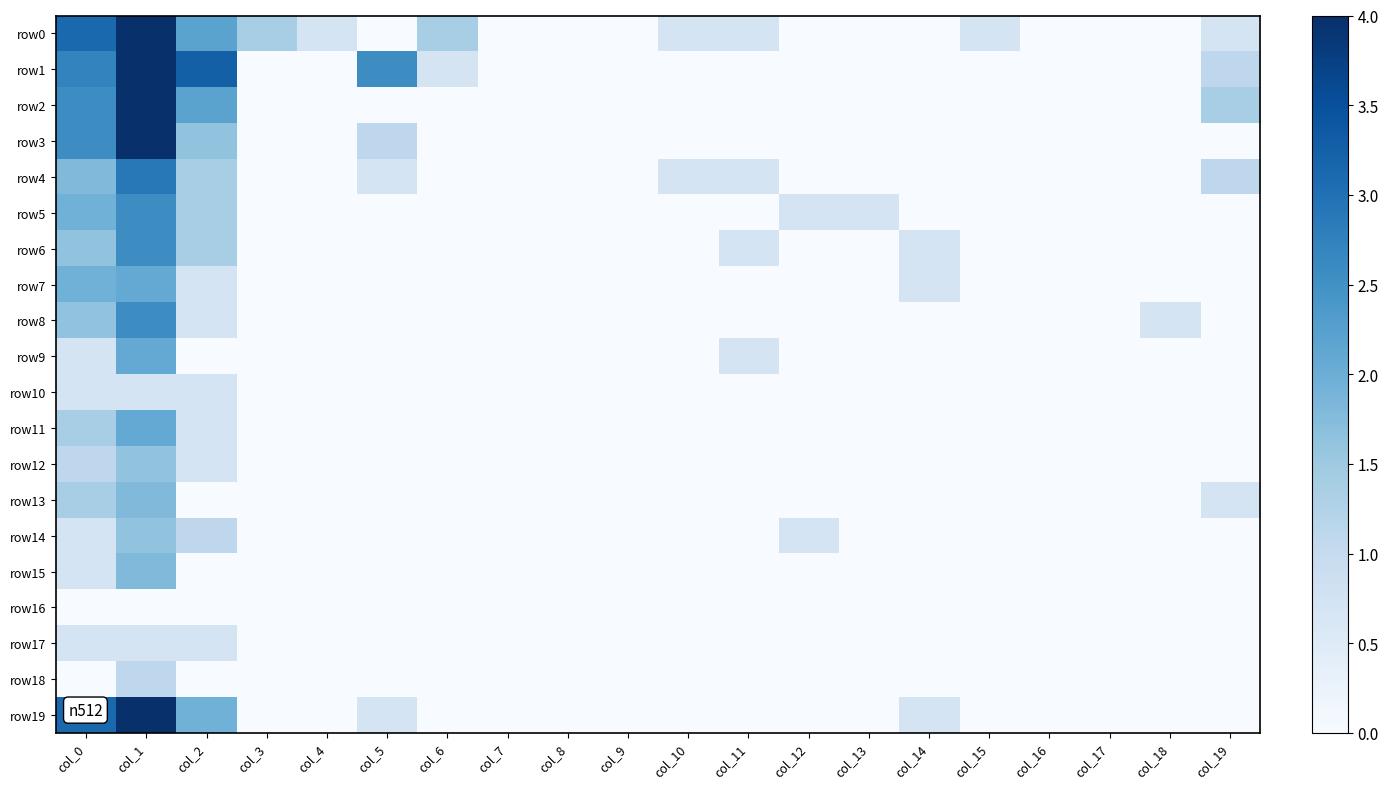

Reading left to right, list all the values displayed in this chart.

row0: col_0=3.1	col_1=7.7	col_2=2.2	col_3=1.4	col_4=0.7	col_5=0.0	col_6=1.4	col_7=0.0	col_8=0.0	col_9=0.0	col_10=0.7	col_11=0.7	col_12=0.0	col_13=0.0	col_14=0.0	col_15=0.7	col_16=0.0	col_17=0.0	col_18=0.0	col_19=0.7
row1: col_0=2.7	col_1=5.2	col_2=3.3	col_3=0.0	col_4=0.0	col_5=2.6	col_6=0.7	col_7=0.0	col_8=0.0	col_9=0.0	col_10=0.0	col_11=0.0	col_12=0.0	col_13=0.0	col_14=0.0	col_15=0.0	col_16=0.0	col_17=0.0	col_18=0.0	col_19=1.1
row2: col_0=2.6	col_1=4.7	col_2=2.2	col_3=0.0	col_4=0.0	col_5=0.0	col_6=0.0	col_7=0.0	col_8=0.0	col_9=0.0	col_10=0.0	col_11=0.0	col_12=0.0	col_13=0.0	col_14=0.0	col_15=0.0	col_16=0.0	col_17=0.0	col_18=0.0	col_19=1.4
row3: col_0=2.6	col_1=5.2	col_2=1.6	col_3=0.0	col_4=0.0	col_5=1.1	col_6=0.0	col_7=0.0	col_8=0.0	col_9=0.0	col_10=0.0	col_11=0.0	col_12=0.0	col_13=0.0	col_14=0.0	col_15=0.0	col_16=0.0	col_17=0.0	col_18=0.0	col_19=0.0
row4: col_0=1.8	col_1=2.9	col_2=1.4	col_3=0.0	col_4=0.0	col_5=0.7	col_6=0.0	col_7=0.0	col_8=0.0	col_9=0.0	col_10=0.7	col_11=0.7	col_12=0.0	col_13=0.0	col_14=0.0	col_15=0.0	col_16=0.0	col_17=0.0	col_18=0.0	col_19=1.1
row5: col_0=1.9	col_1=2.6	col_2=1.4	col_3=0.0	col_4=0.0	col_5=0.0	col_6=0.0	col_7=0.0	col_8=0.0	col_9=0.0	col_10=0.0	col_11=0.0	col_12=0.7	col_13=0.7	col_14=0.0	col_15=0.0	col_16=0.0	col_17=0.0	col_18=0.0	col_19=0.0
row6: col_0=1.6	col_1=2.6	col_2=1.4	col_3=0.0	col_4=0.0	col_5=0.0	col_6=0.0	col_7=0.0	col_8=0.0	col_9=0.0	col_10=0.0	col_11=0.7	col_12=0.0	col_13=0.0	col_14=0.7	col_15=0.0	col_16=0.0	col_17=0.0	col_18=0.0	col_19=0.0
row7: col_0=1.9	col_1=2.1	col_2=0.7	col_3=0.0	col_4=0.0	col_5=0.0	col_6=0.0	col_7=0.0	col_8=0.0	col_9=0.0	col_10=0.0	col_11=0.0	col_12=0.0	col_13=0.0	col_14=0.7	col_15=0.0	col_16=0.0	col_17=0.0	col_18=0.0	col_19=0.0
row8: col_0=1.6	col_1=2.6	col_2=0.7	col_3=0.0	col_4=0.0	col_5=0.0	col_6=0.0	col_7=0.0	col_8=0.0	col_9=0.0	col_10=0.0	col_11=0.0	col_12=0.0	col_13=0.0	col_14=0.0	col_15=0.0	col_16=0.0	col_17=0.0	col_18=0.7	col_19=0.0
row9: col_0=0.7	col_1=2.1	col_2=0.0	col_3=0.0	col_4=0.0	col_5=0.0	col_6=0.0	col_7=0.0	col_8=0.0	col_9=0.0	col_10=0.0	col_11=0.7	col_12=0.0	col_13=0.0	col_14=0.0	col_15=0.0	col_16=0.0	col_17=0.0	col_18=0.0	col_19=0.0
row10: col_0=0.7	col_1=0.7	col_2=0.7	col_3=0.0	col_4=0.0	col_5=0.0	col_6=0.0	col_7=0.0	col_8=0.0	col_9=0.0	col_10=0.0	col_11=0.0	col_12=0.0	col_13=0.0	col_14=0.0	col_15=0.0	col_16=0.0	col_17=0.0	col_18=0.0	col_19=0.0
row11: col_0=1.4	col_1=2.1	col_2=0.7	col_3=0.0	col_4=0.0	col_5=0.0	col_6=0.0	col_7=0.0	col_8=0.0	col_9=0.0	col_10=0.0	col_11=0.0	col_12=0.0	col_13=0.0	col_14=0.0	col_15=0.0	col_16=0.0	col_17=0.0	col_18=0.0	col_19=0.0
row12: col_0=1.1	col_1=1.6	col_2=0.7	col_3=0.0	col_4=0.0	col_5=0.0	col_6=0.0	col_7=0.0	col_8=0.0	col_9=0.0	col_10=0.0	col_11=0.0	col_12=0.0	col_13=0.0	col_14=0.0	col_15=0.0	col_16=0.0	col_17=0.0	col_18=0.0	col_19=0.0
row13: col_0=1.4	col_1=1.8	col_2=0.0	col_3=0.0	col_4=0.0	col_5=0.0	col_6=0.0	col_7=0.0	col_8=0.0	col_9=0.0	col_10=0.0	col_11=0.0	col_12=0.0	col_13=0.0	col_14=0.0	col_15=0.0	col_16=0.0	col_17=0.0	col_18=0.0	col_19=0.7
row14: col_0=0.7	col_1=1.6	col_2=1.1	col_3=0.0	col_4=0.0	col_5=0.0	col_6=0.0	col_7=0.0	col_8=0.0	col_9=0.0	col_10=0.0	col_11=0.0	col_12=0.7	col_13=0.0	col_14=0.0	col_15=0.0	col_16=0.0	col_17=0.0	col_18=0.0	col_19=0.0
row15: col_0=0.7	col_1=1.8	col_2=0.0	col_3=0.0	col_4=0.0	col_5=0.0	col_6=0.0	col_7=0.0	col_8=0.0	col_9=0.0	col_10=0.0	col_11=0.0	col_12=0.0	col_13=0.0	col_14=0.0	col_15=0.0	col_16=0.0	col_17=0.0	col_18=0.0	col_19=0.0
row16: col_0=0.0	col_1=0.0	col_2=0.0	col_3=0.0	col_4=0.0	col_5=0.0	col_6=0.0	col_7=0.0	col_8=0.0	col_9=0.0	col_10=0.0	col_11=0.0	col_12=0.0	col_13=0.0	col_14=0.0	col_15=0.0	col_16=0.0	col_17=0.0	col_18=0.0	col_19=0.0
row17: col_0=0.7	col_1=0.7	col_2=0.7	col_3=0.0	col_4=0.0	col_5=0.0	col_6=0.0	col_7=0.0	col_8=0.0	col_9=0.0	col_10=0.0	col_11=0.0	col_12=0.0	col_13=0.0	col_14=0.0	col_15=0.0	col_16=0.0	col_17=0.0	col_18=0.0	col_19=0.0
row18: col_0=0.0	col_1=1.1	col_2=0.0	col_3=0.0	col_4=0.0	col_5=0.0	col_6=0.0	col_7=0.0	col_8=0.0	col_9=0.0	col_10=0.0	col_11=0.0	col_12=0.0	col_13=0.0	col_14=0.0	col_15=0.0	col_16=0.0	col_17=0.0	col_18=0.0	col_19=0.0
row19: col_0=3.1	col_1=4.2	col_2=1.9	col_3=0.0	col_4=0.0	col_5=0.7	col_6=0.0	col_7=0.0	col_8=0.0	col_9=0.0	col_10=0.0	col_11=0.0	col_12=0.0	col_13=0.0	col_14=0.7	col_15=0.0	col_16=0.0	col_17=0.0	col_18=0.0	col_19=0.0